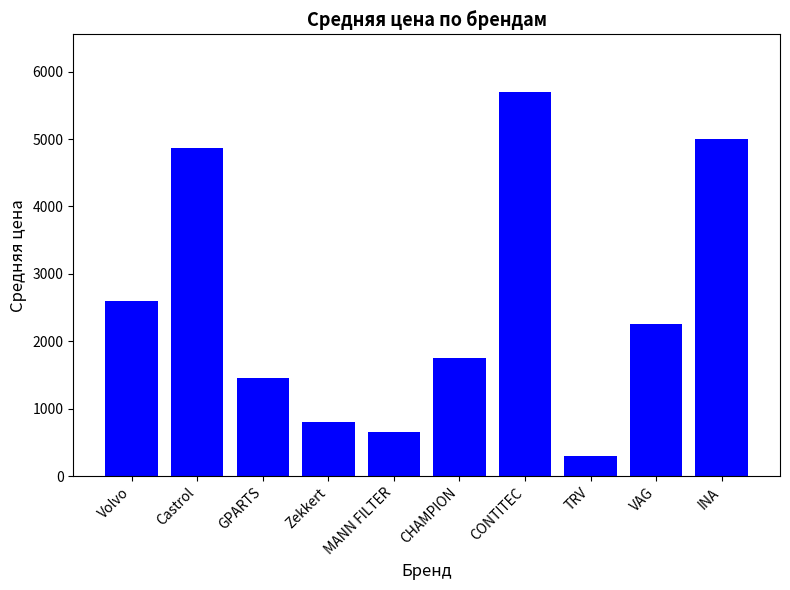

Reading right to left, extract all data points from this chart.

5000	2250	300	5700	1750	650	800	1462	4875	2604